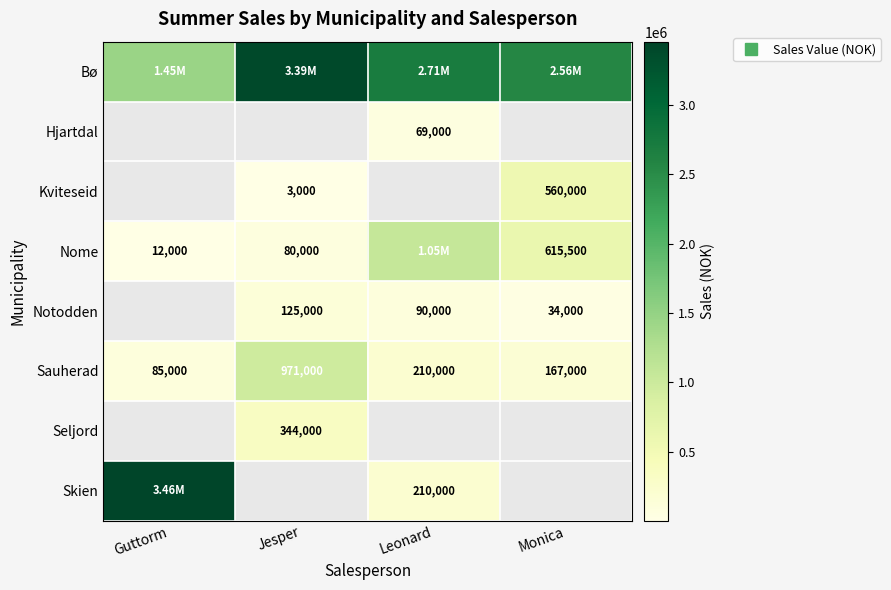

What is the spread (max minus min) of values at Jesper?

3387000.0